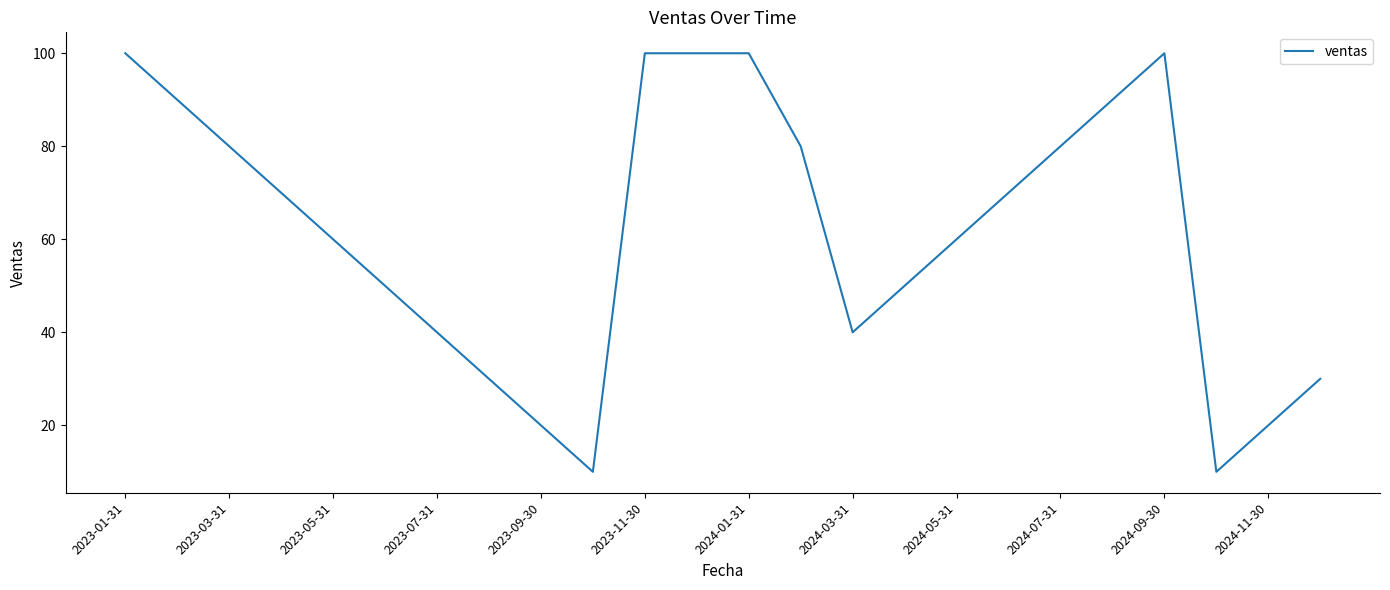

What is the smallest value displayed?

10